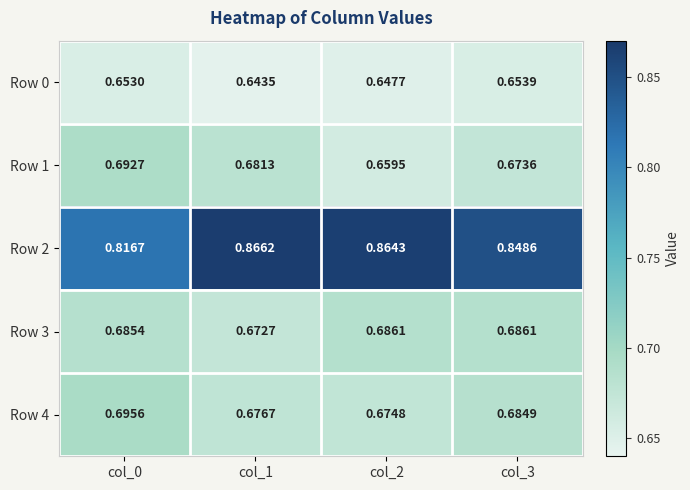

What is the spread (max minus min) of values at col_3?

0.2